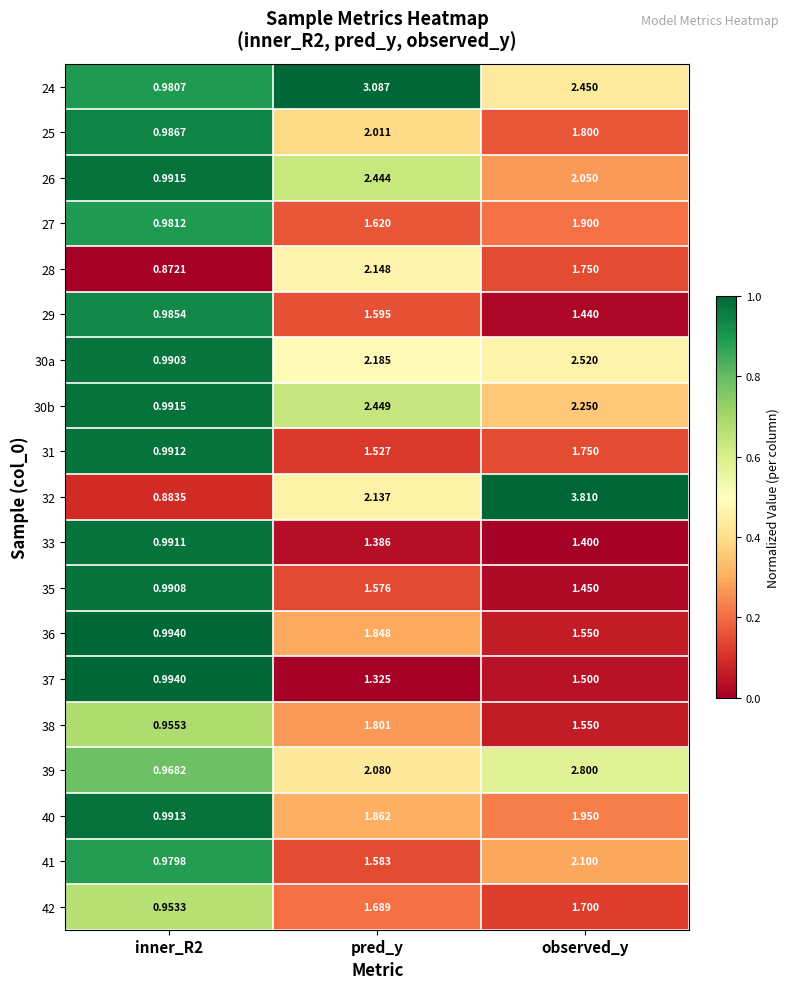

What is the spread (max minus min) of values at pred_y?

1.8